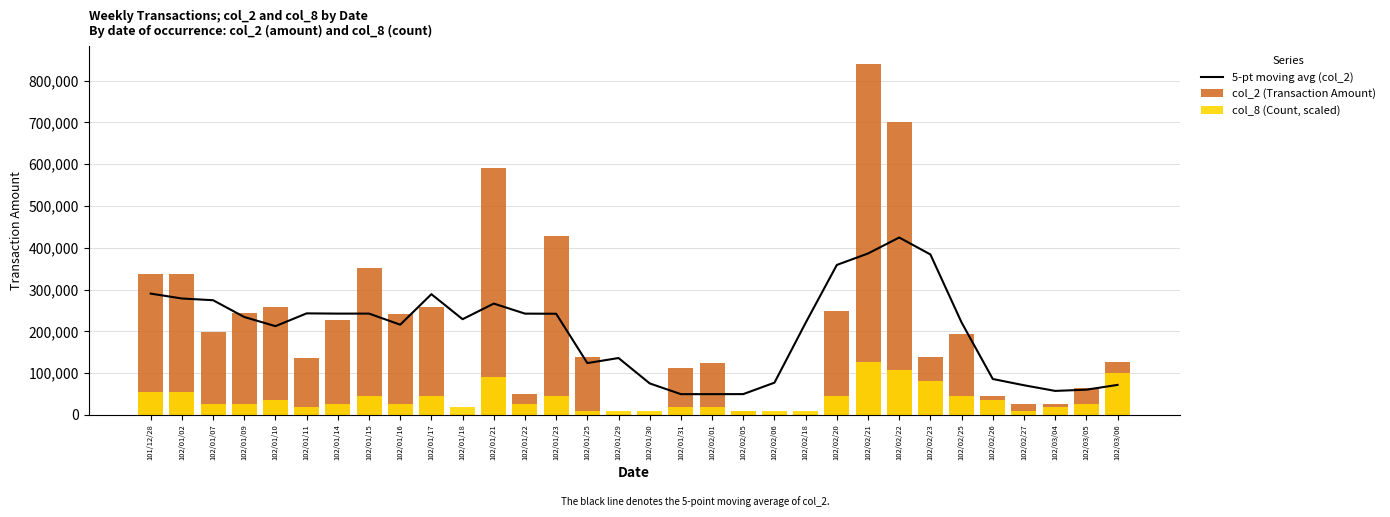

List the series in order of their peak value, highest first.

col_2 (Transaction Amount), 5-pt moving avg (col_2), col_8 (Count, scaled)